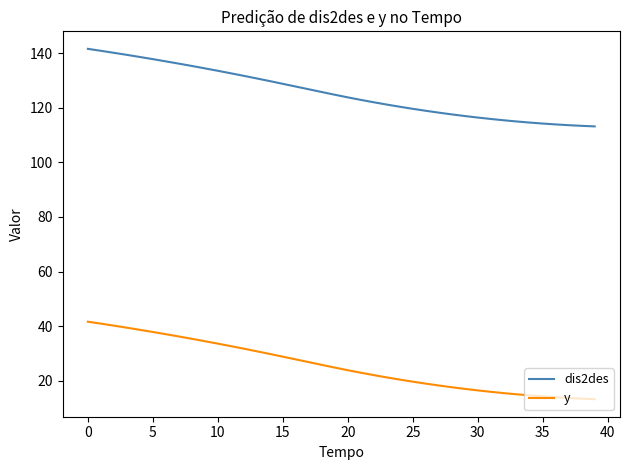

True or false: y and dis2des cross at least once.

False